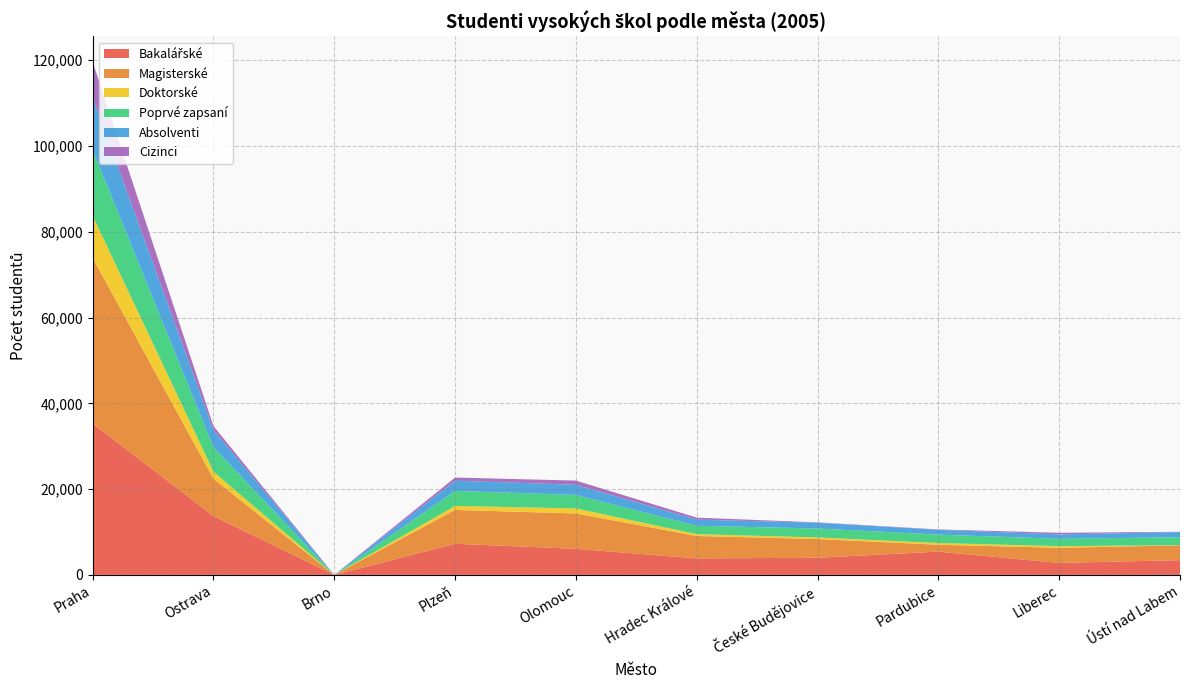

Reading right to left, list all the values displayed in this chart.

Bakalářské: Ústí nad Labem=3442	Liberec=2788	Pardubice=5428	České Budějovice=3995	Hradec Králové=3849	Olomouc=6076	Plzeň=7255	Brno=0	Ostrava=13731	Praha=35277
Magisterské: Ústí nad Labem=3442	Liberec=3528	Pardubice=1601	České Budějovice=4365	Hradec Králové=5221	Olomouc=8242	Plzeň=7893	Brno=0	Ostrava=8671	Praha=38646
Doktorské: Ústí nad Labem=30	Liberec=388	Pardubice=398	České Budějovice=378	Hradec Králové=433	Olomouc=1175	Plzeň=927	Brno=0	Ostrava=1672	Praha=9801
Poprvé zapsaní: Ústí nad Labem=1872	Liberec=1705	Pardubice=1965	České Budějovice=2081	Hradec Králové=1944	Olomouc=3146	Plzeň=3498	Brno=0	Ostrava=5707	Praha=15294
Absolventi: Ústí nad Labem=1196	Liberec=1024	Pardubice=1123	České Budějovice=1343	Hradec Králové=1426	Olomouc=2372	Plzeň=2395	Brno=0	Ostrava=3983	Praha=12353
Cizinci: Ústí nad Labem=63	Liberec=382	Pardubice=85	České Budějovice=78	Hradec Králové=475	Olomouc=973	Plzeň=726	Brno=0	Ostrava=930	Praha=8207